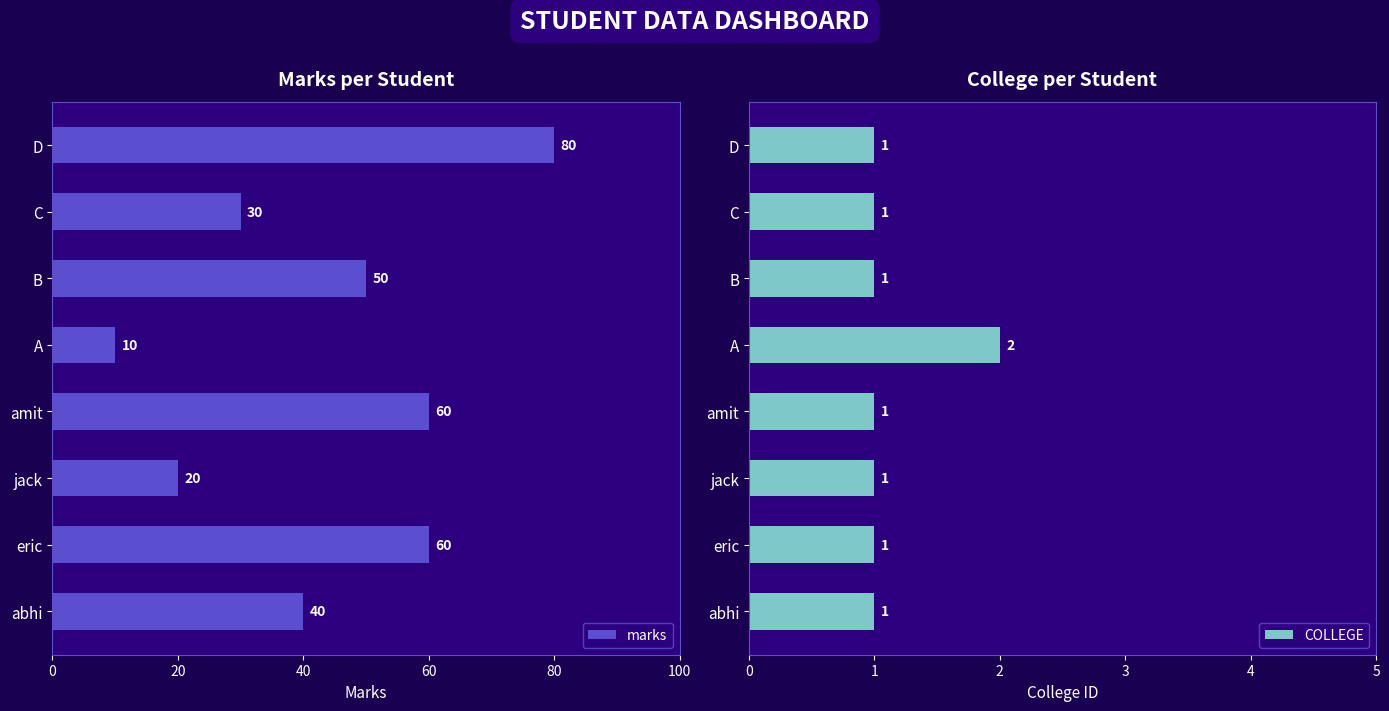

Read the COLLEGE value at abhi.

1